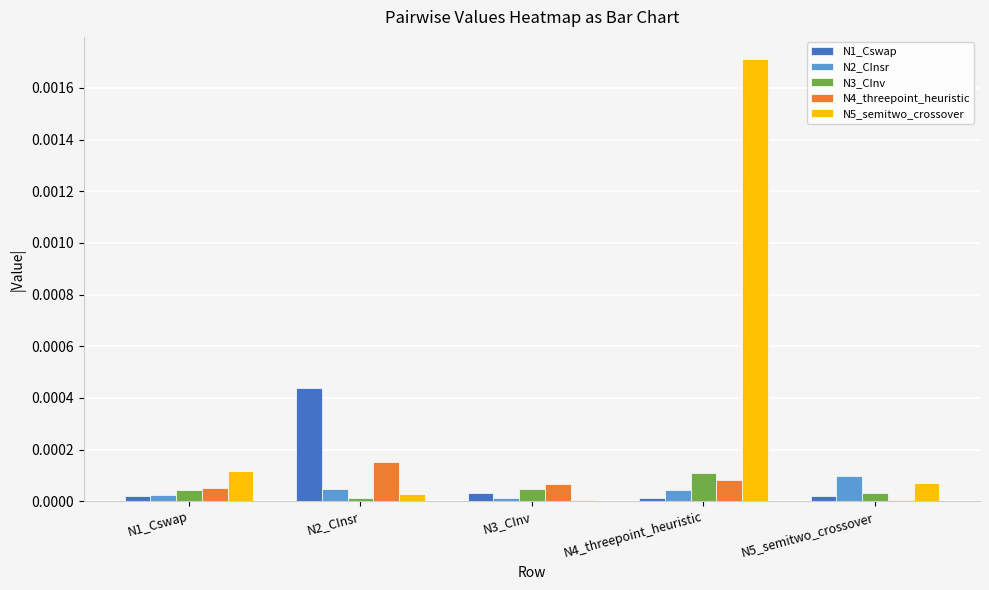

What are all the series names shown in the legend?

N1_Cswap, N2_CInsr, N3_CInv, N4_threepoint_heuristic, N5_semitwo_crossover